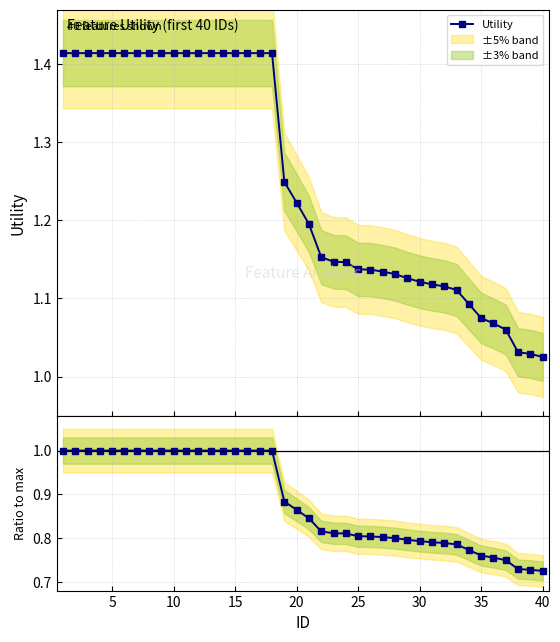

Does the chart display data point markers on the line(s)?

Yes